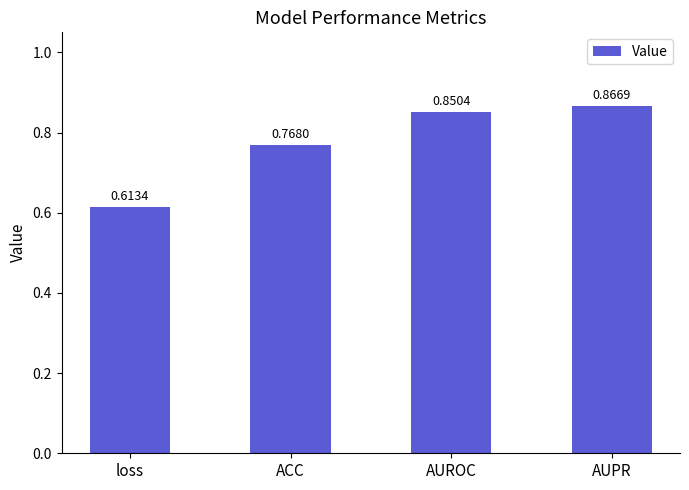

Rank the categories by value from highest to lowest.

AUPR, AUROC, ACC, loss